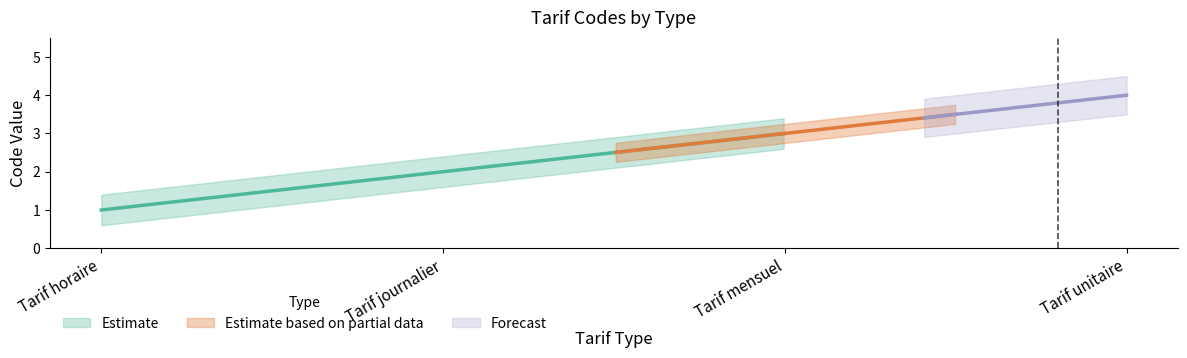

At which label does the data first exceed 3?

Tarif unitaire